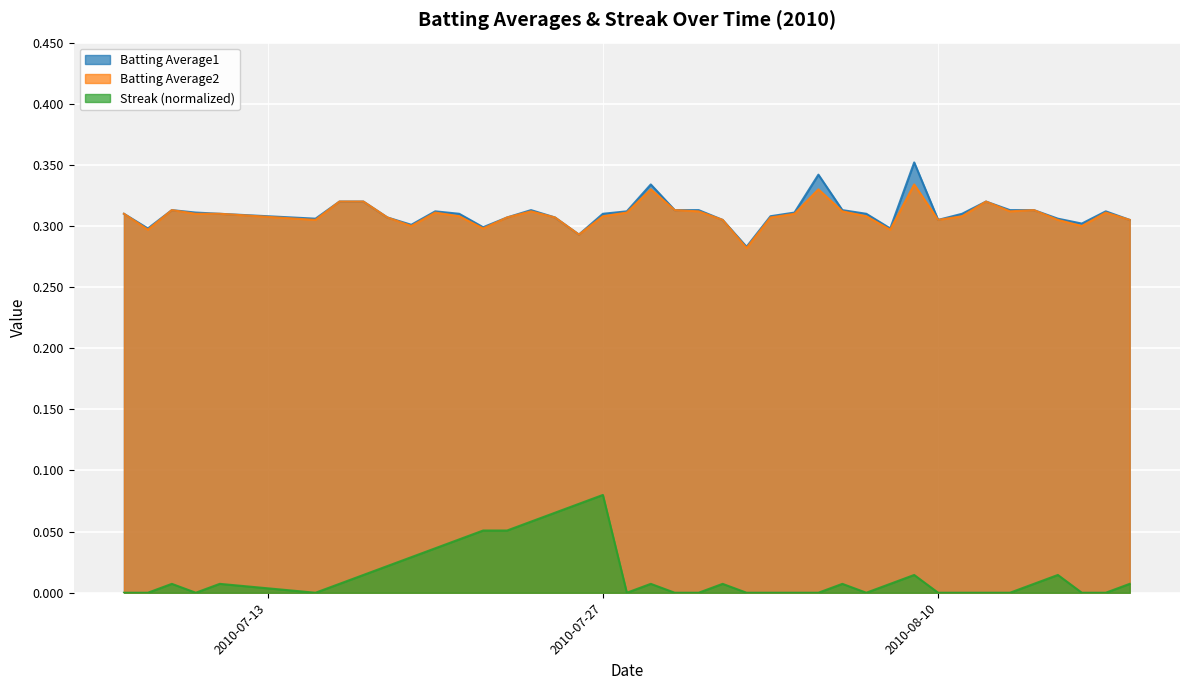

Which label corresponds to the smallest value in the chart?

2010-07-07